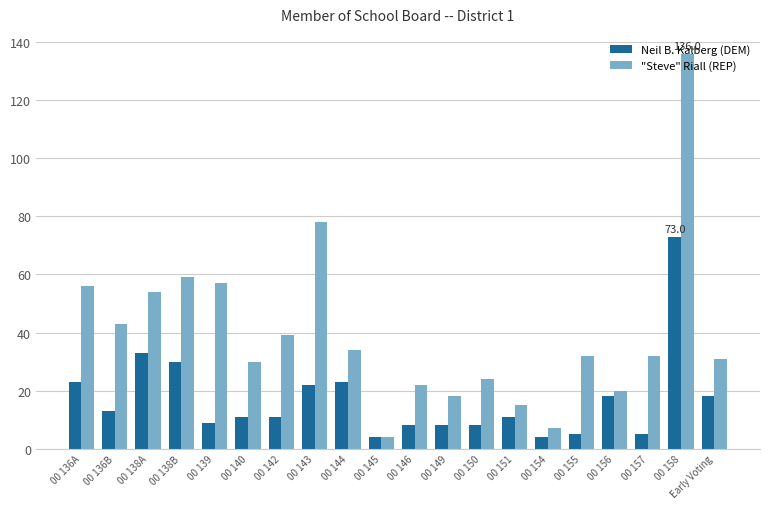

How many bars are there in total?

40